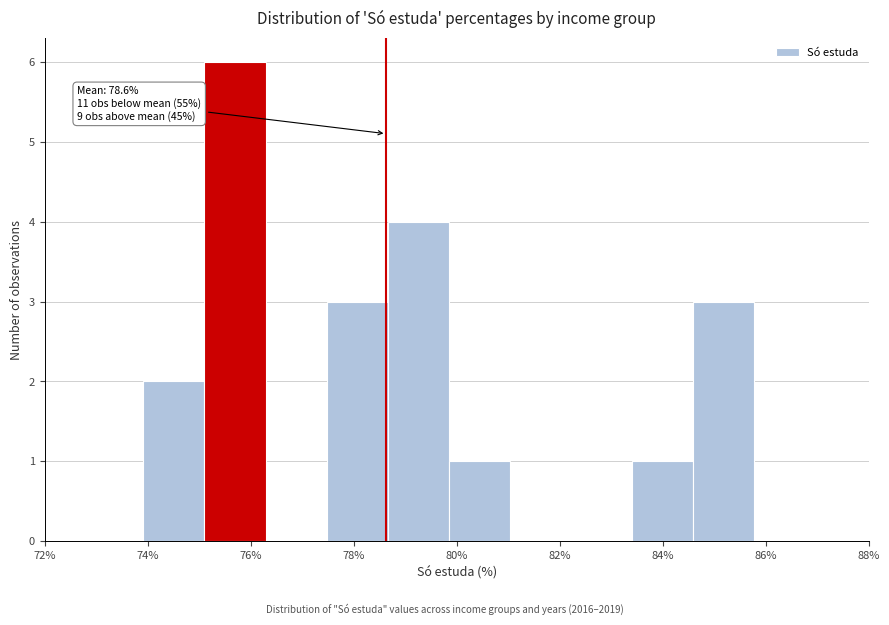

Which range on the x-axis has the tallest bar?

75.2 to 76.2